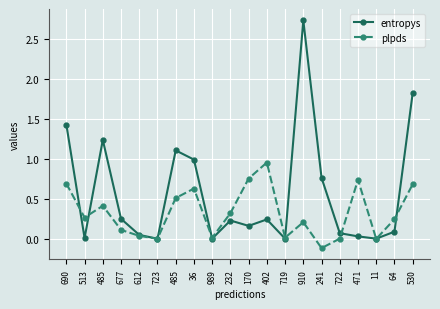

After their last crossing, which series has the higher values: plpds or entropys?

entropys